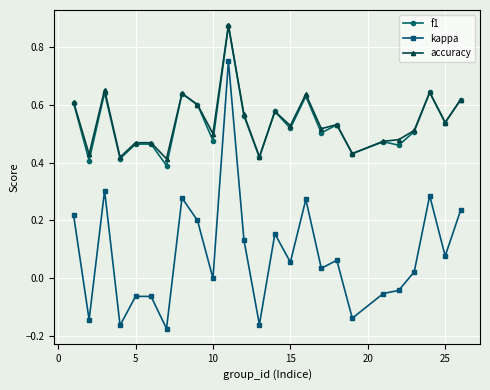

True or false: accuracy and kappa intersect in this chart.

False